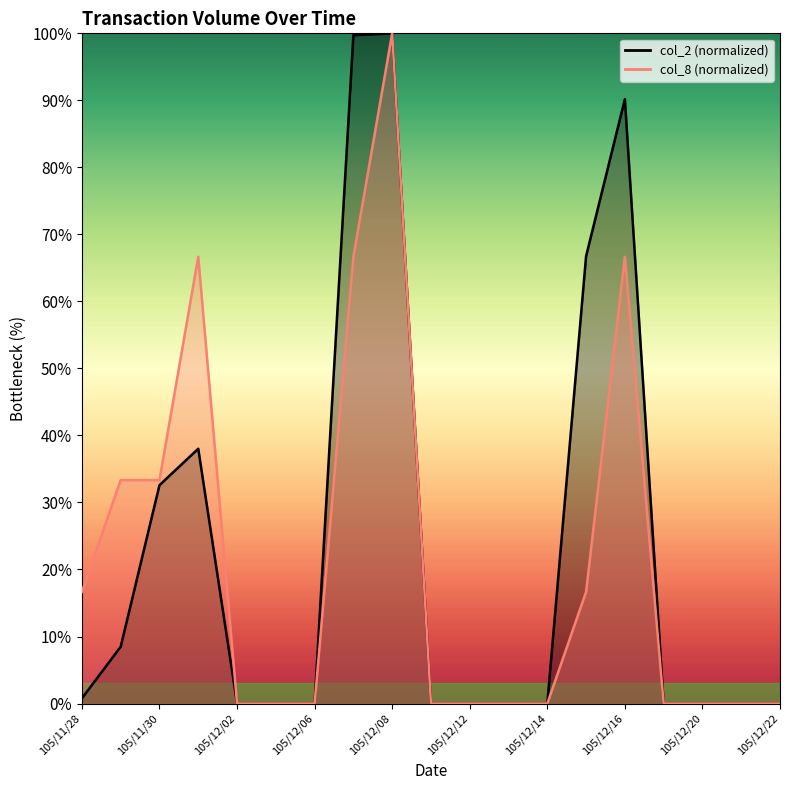

Between 105/12/16 and 12, which series saw the biggest shift?

col_2 line